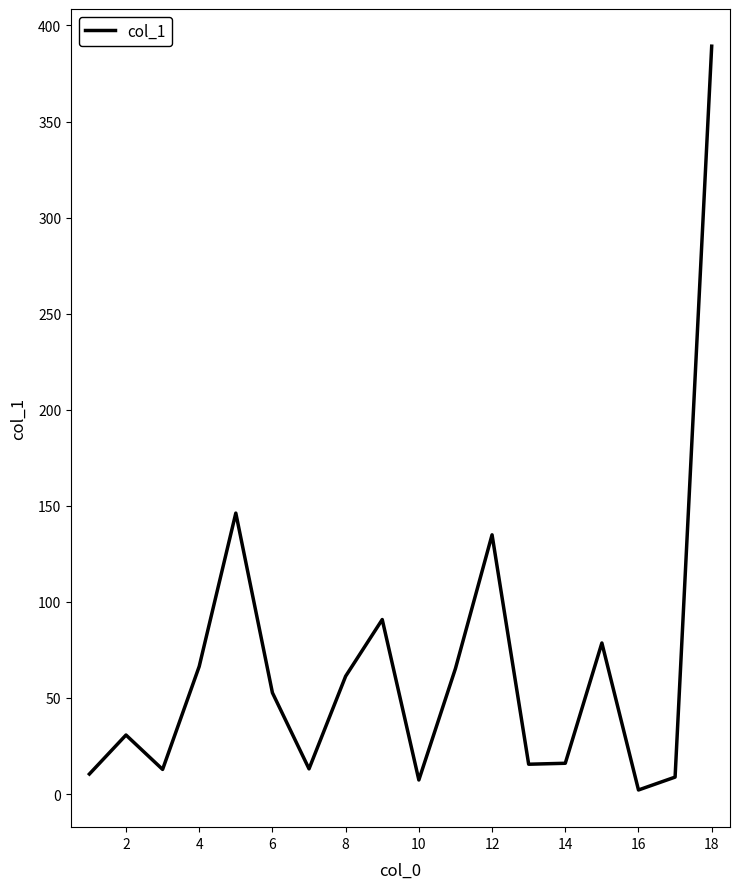

What is the difference between the maximum and minimum values?

387.1